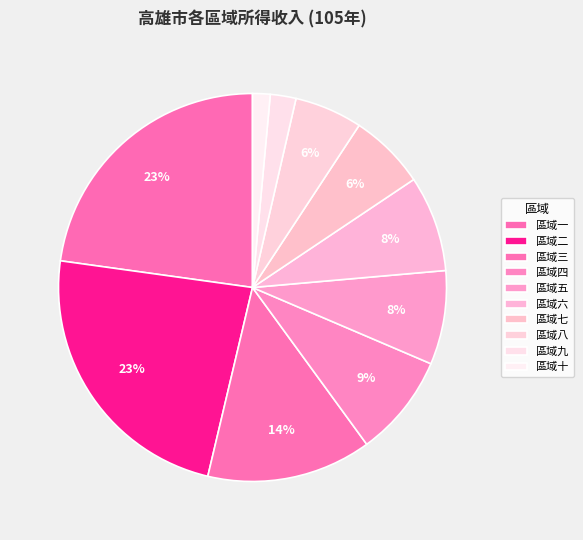

True or false: 區域八 accounts for 1% of the total.

False